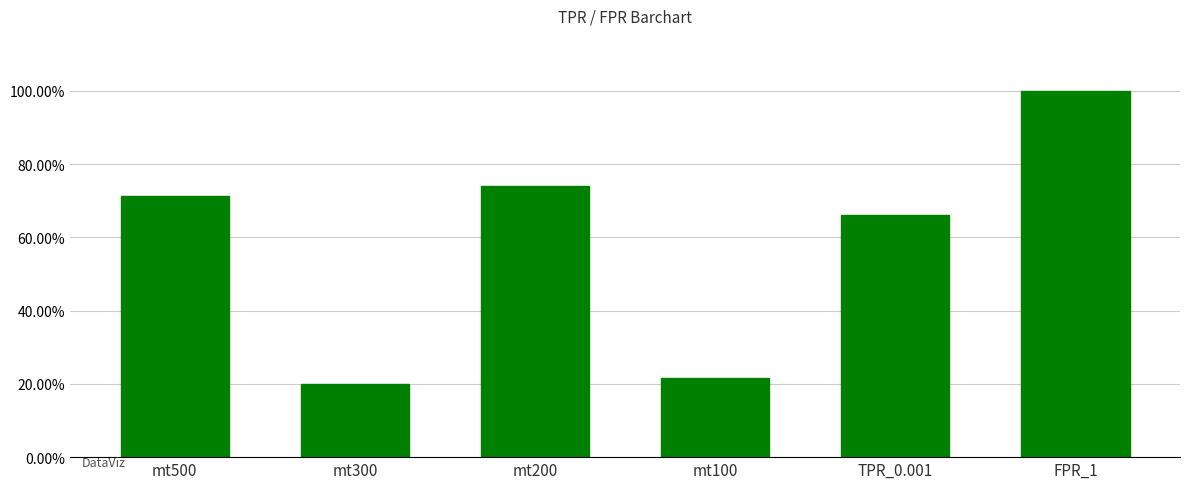

Rank the categories by value from highest to lowest.

FPR_1, mt200, mt500, TPR_0.001, mt100, mt300